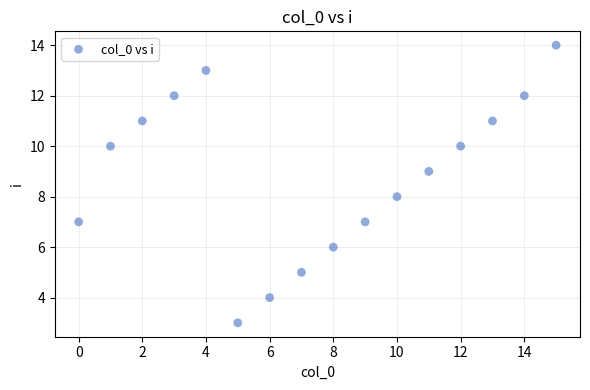

What is the range of Y values (max minus min)?

11